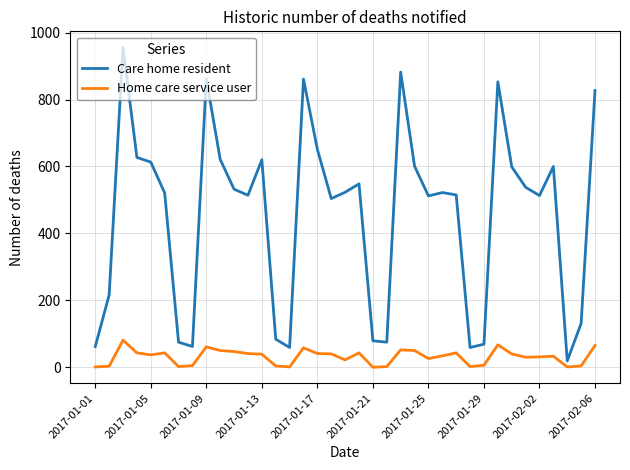

Which series has the widest spread of values?

Care home resident